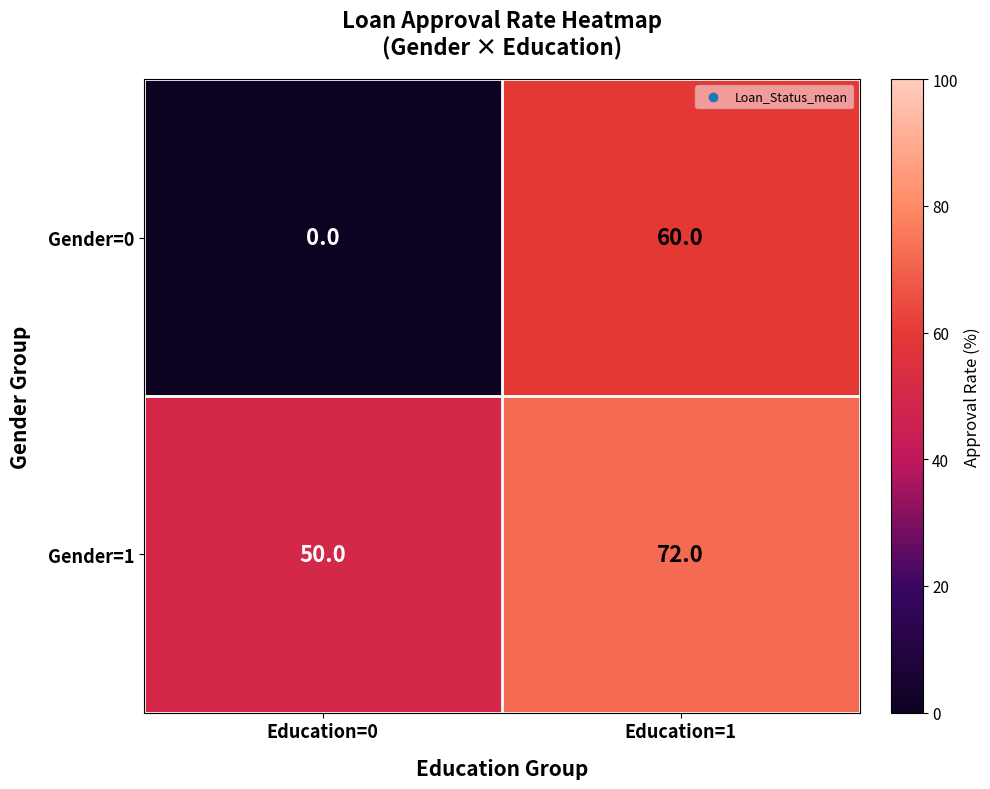

Reading left to right, what are all the values shown in this chart?

Gender=0: 0	60
Gender=1: 50	72